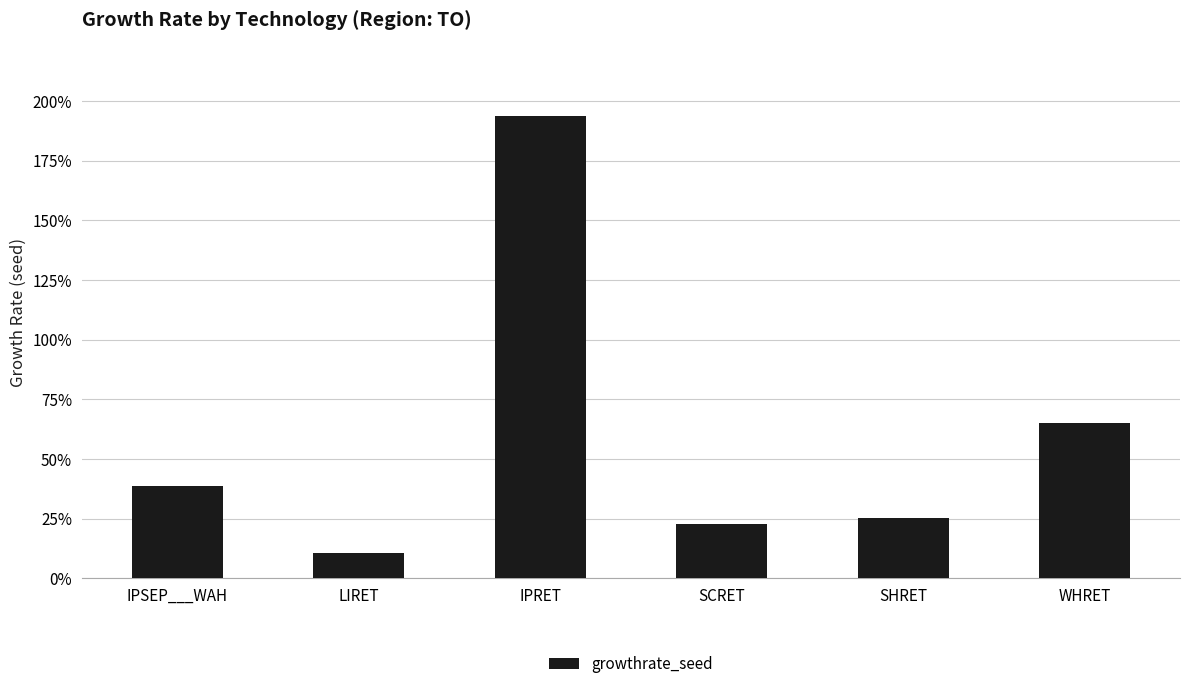

What is the value of the 1st bar from the left?

38.8